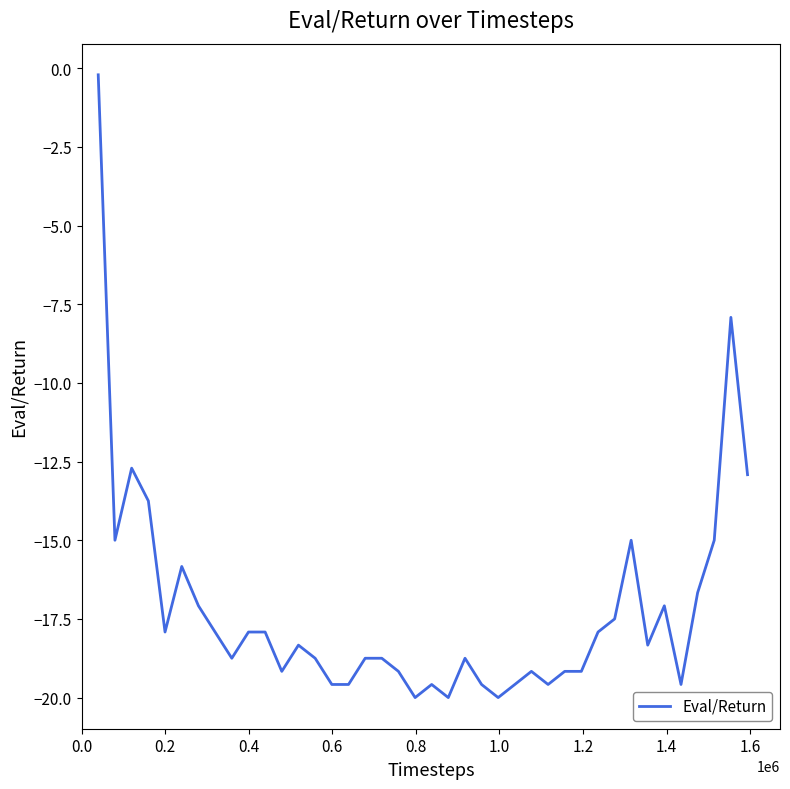

What is the smallest value displayed?

-20.0